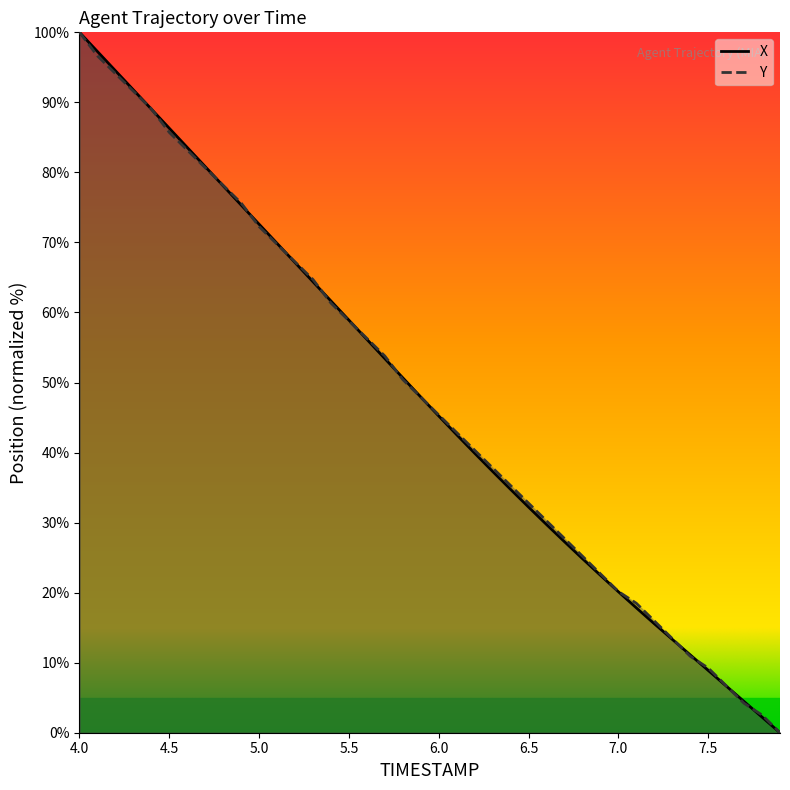

What is the value of the X point at the 14th from the left?

64.4